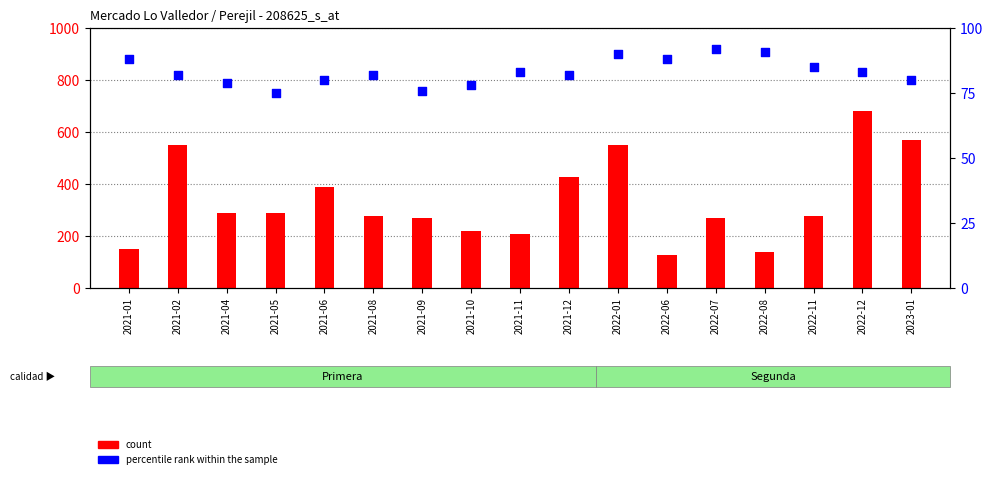

Which series has the largest total across all categories?

count